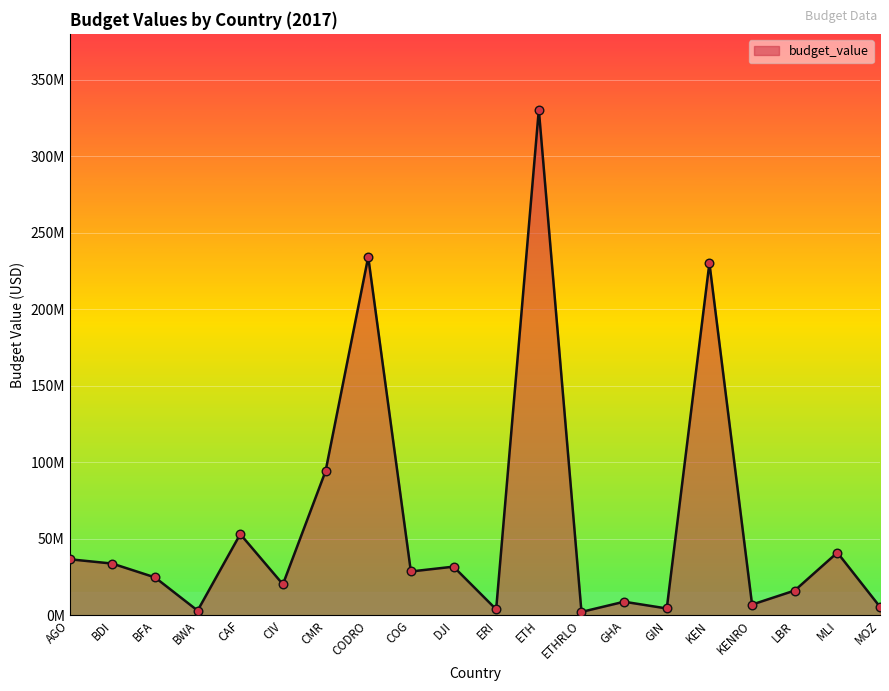

Which has a higher value, CAF or BDI?

CAF